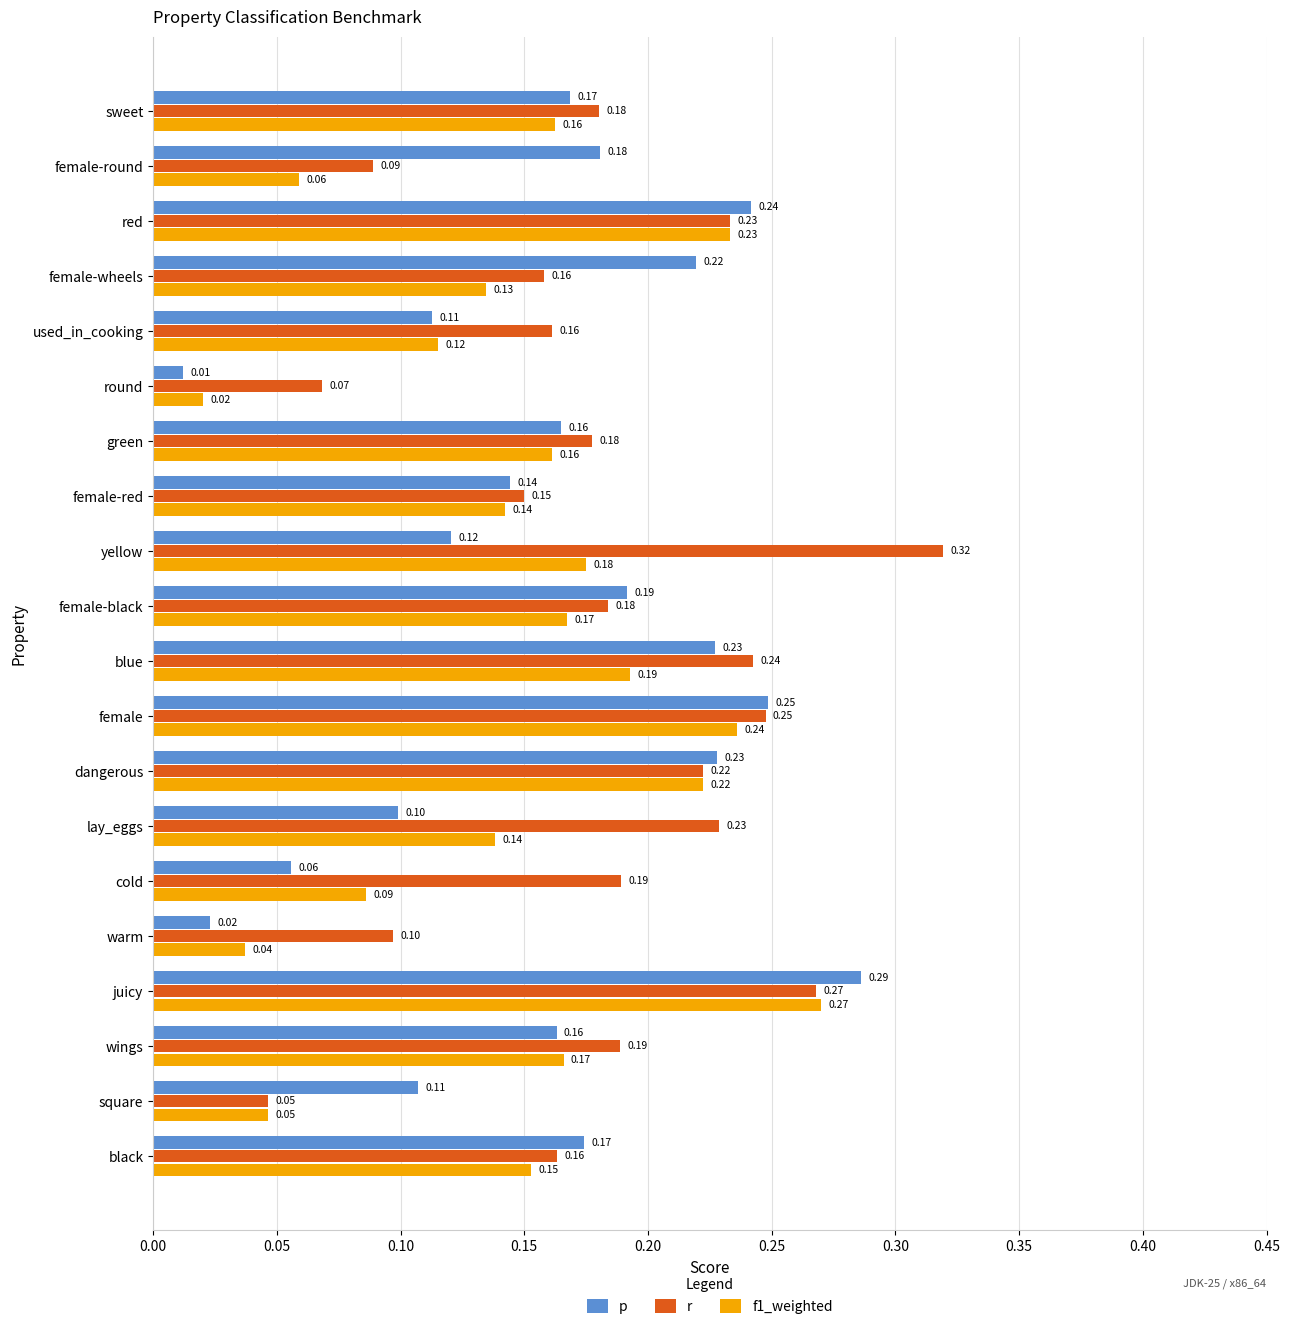

Which series has the largest total across all categories?

r